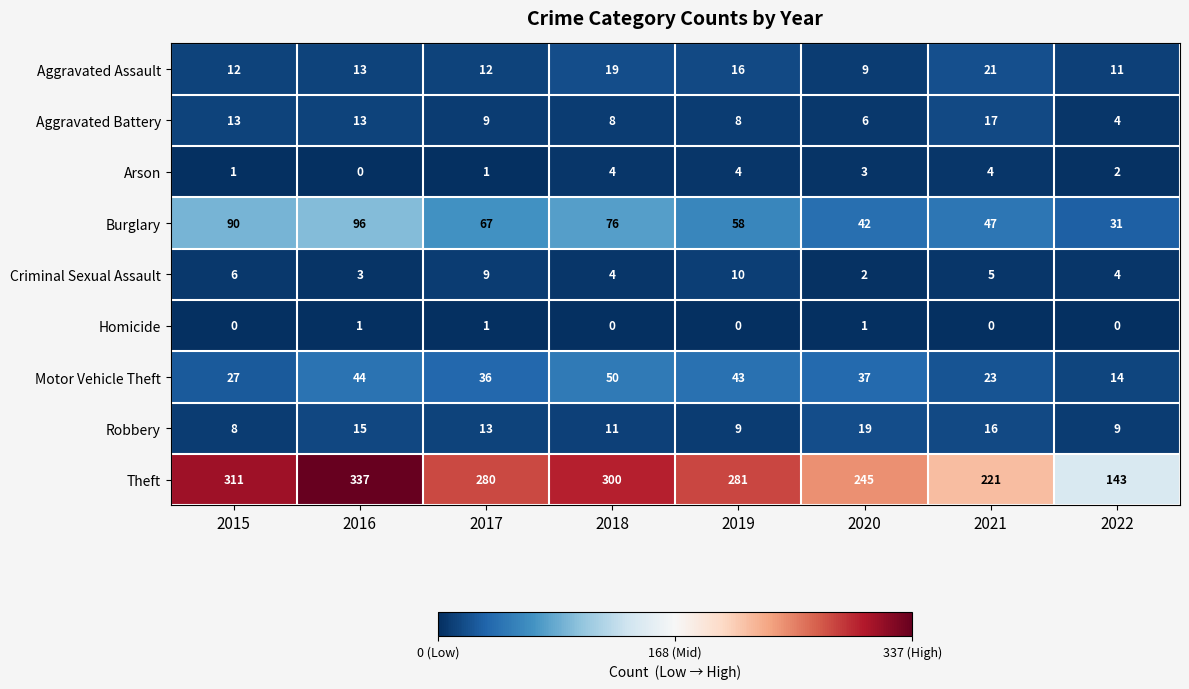

What is the average value of the Aggravated Assault series?

14